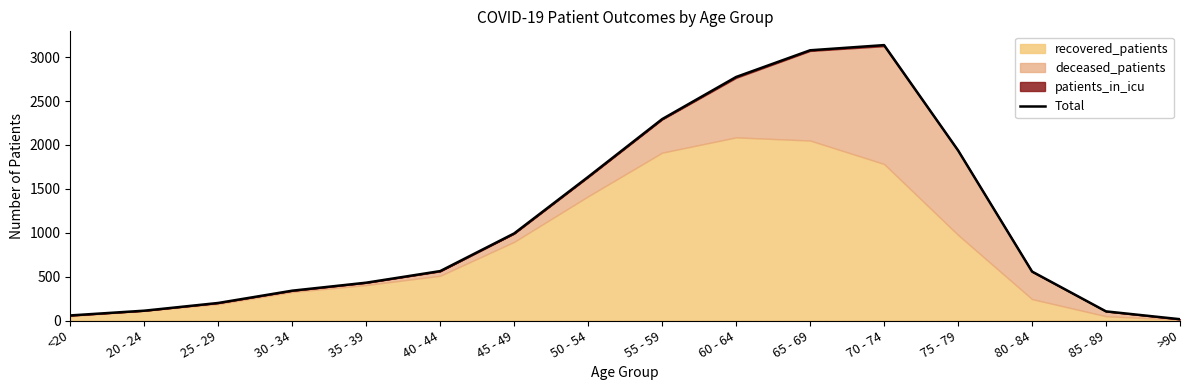

Approximately how many times larger is the value at 75 - 79 compared to 55 - 59?

0.8